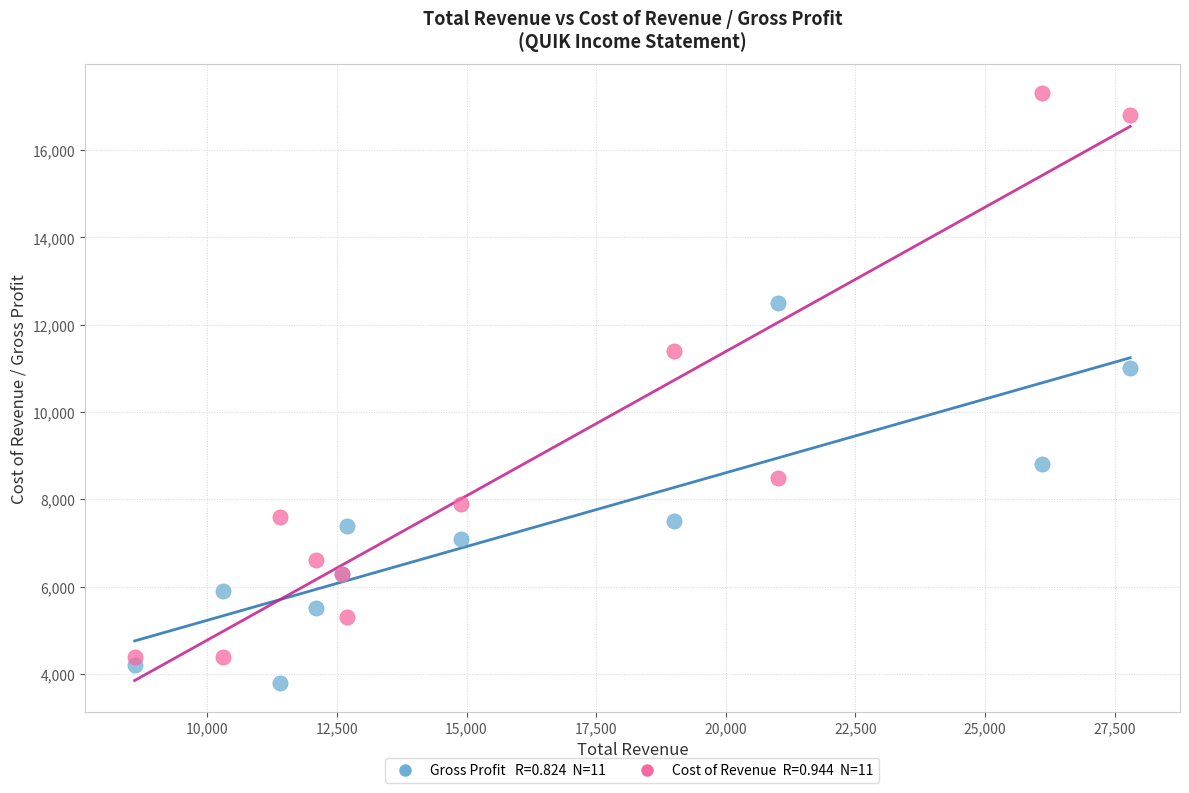

Across all series, what Y value is closest to 10550?

11000